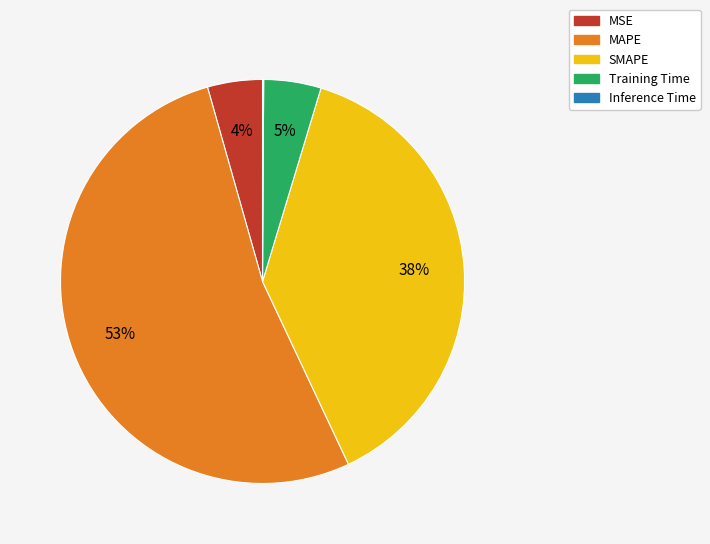

Does any single category account for the majority?

Yes